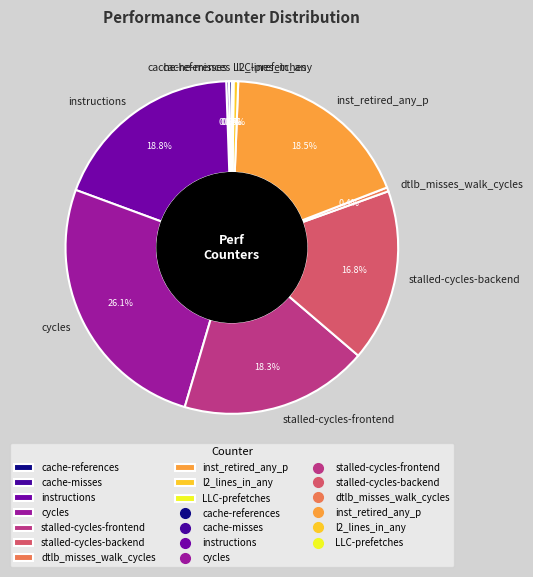

Is there a majority slice in this chart?

No